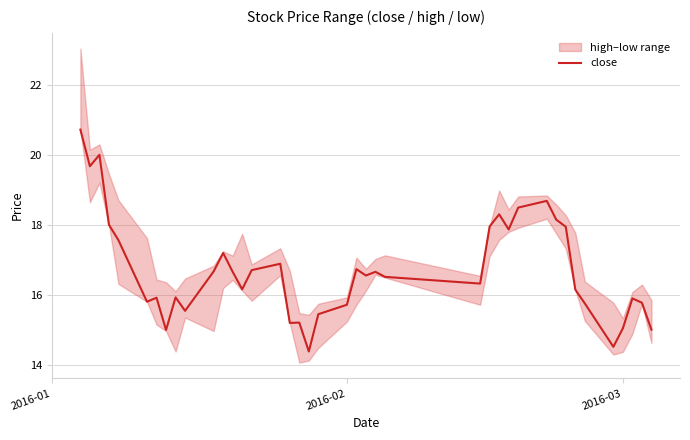

What is the maximum value for close?

20.7